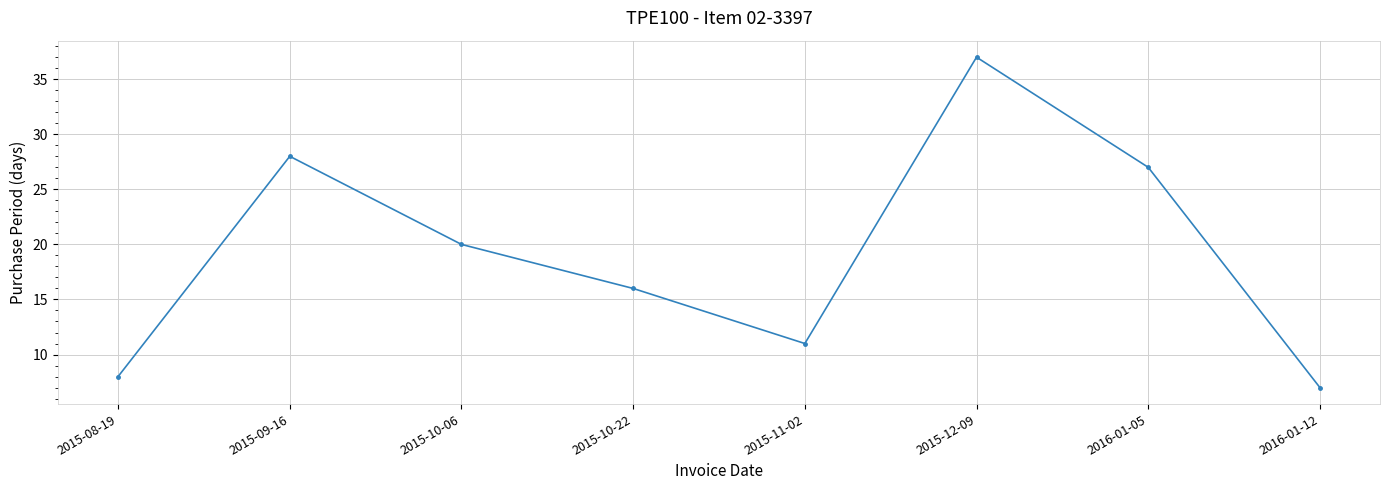

What is the value of the 8th point from the left?

7